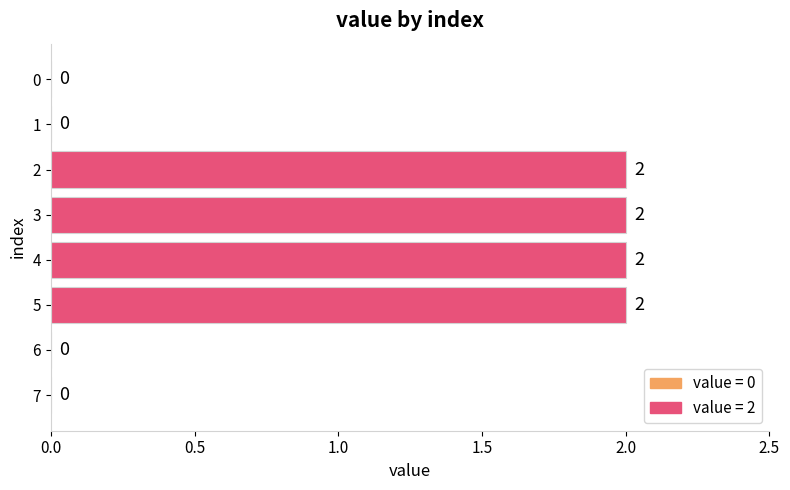

Is it true that the value at 4 is 3?

False